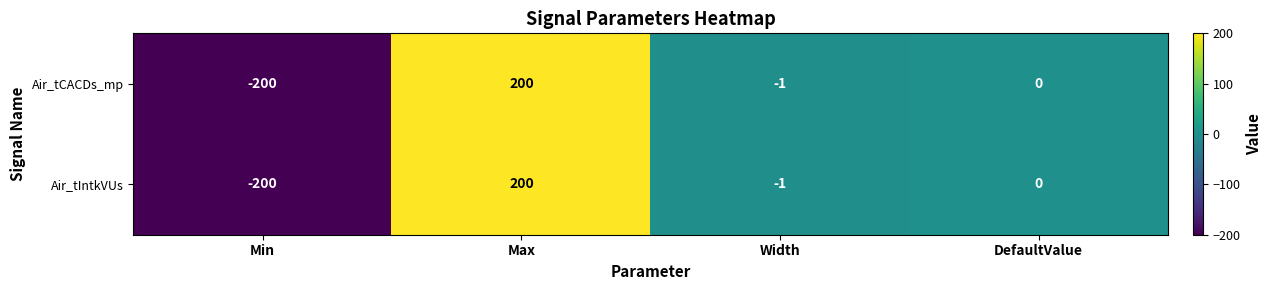

What is the difference between the Air_tCACDs_mp values at Max and DefaultValue?

200